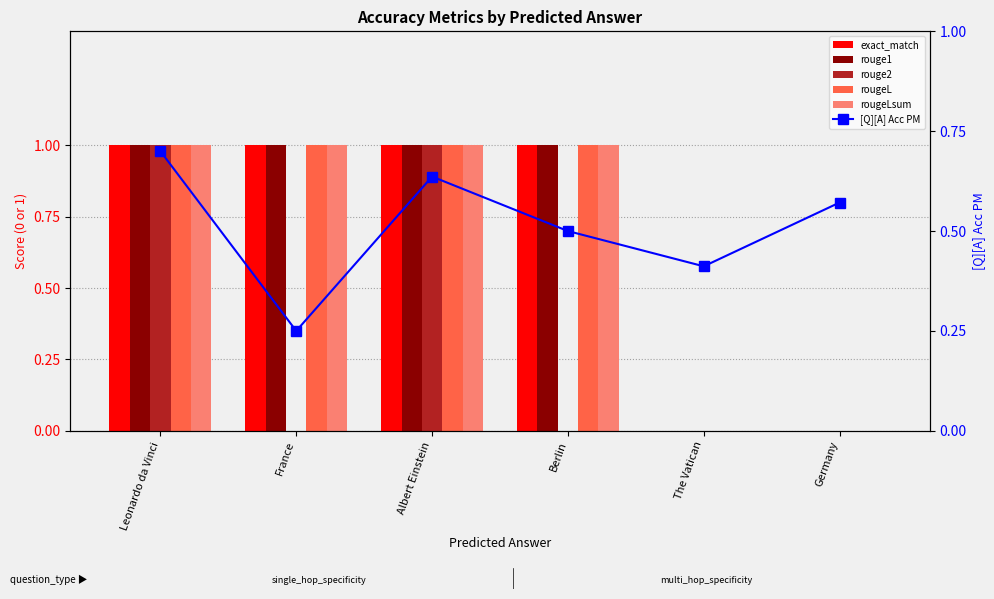

Count the number of categories in the chart.

6